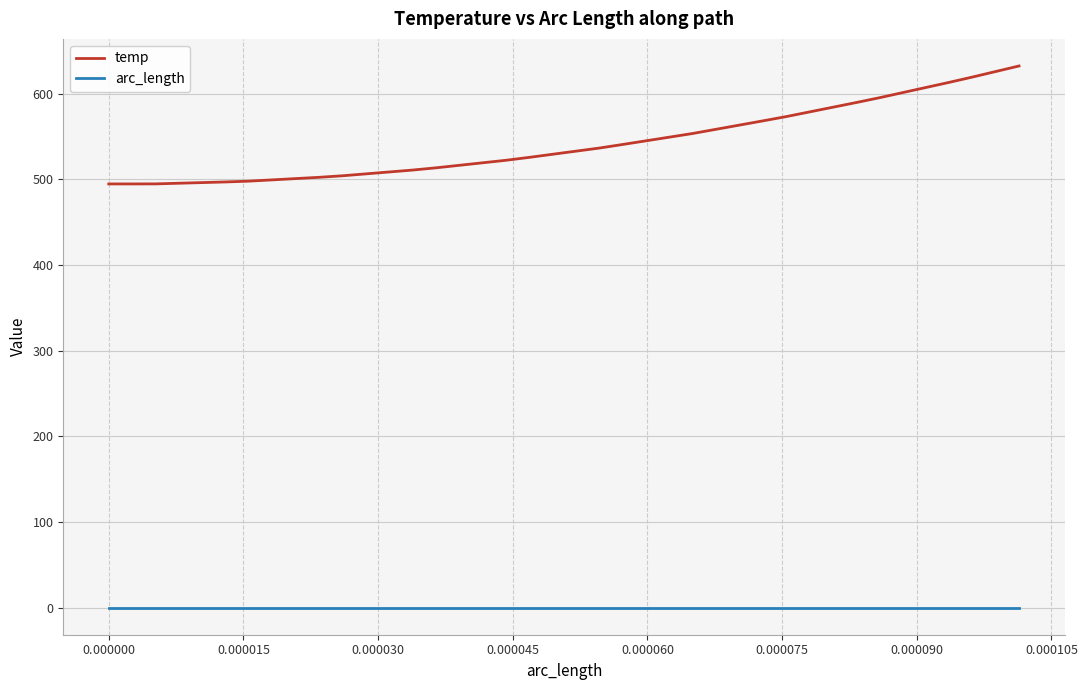

True or false: arc_length and temp cross at least once.

False